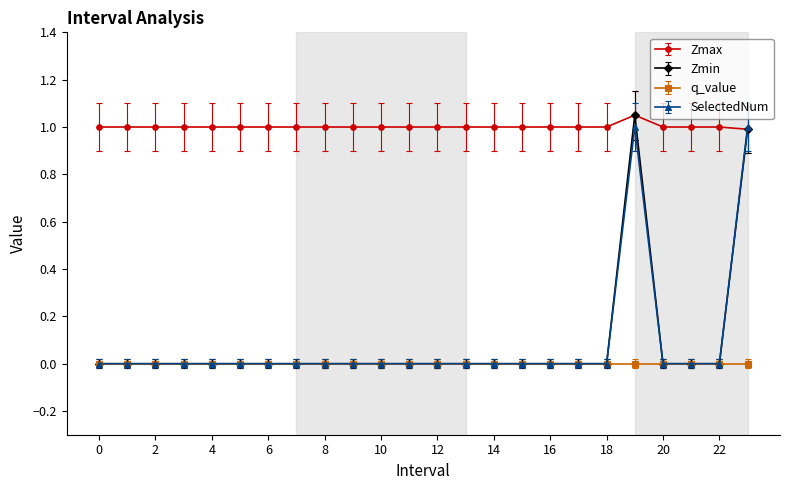

How many distinct data groups are displayed?

4